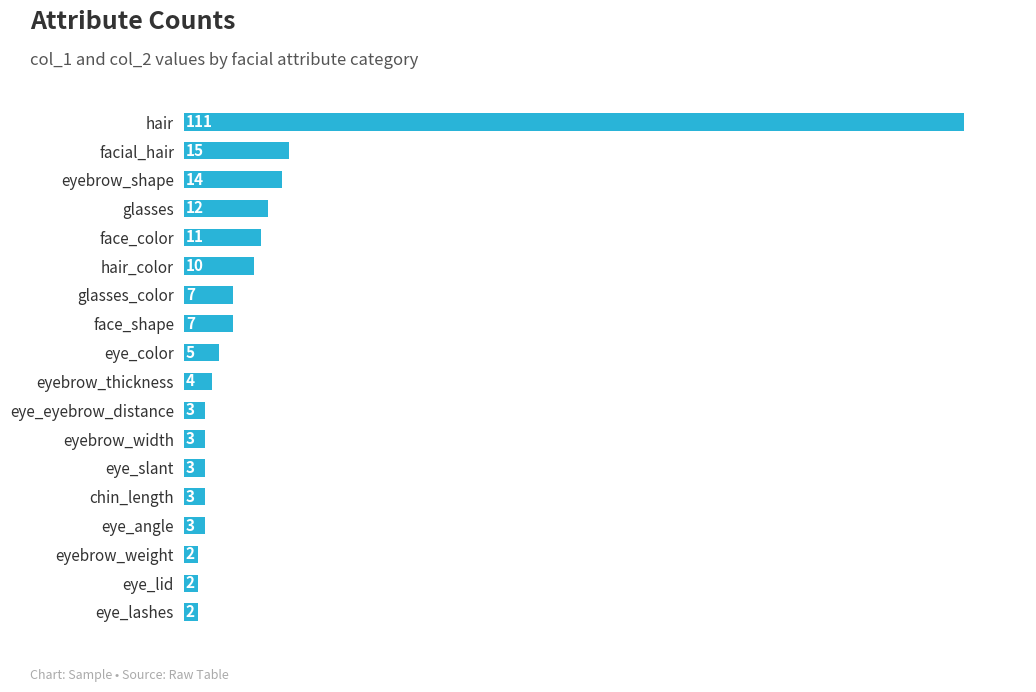

What is the minimum value shown in the chart?

2